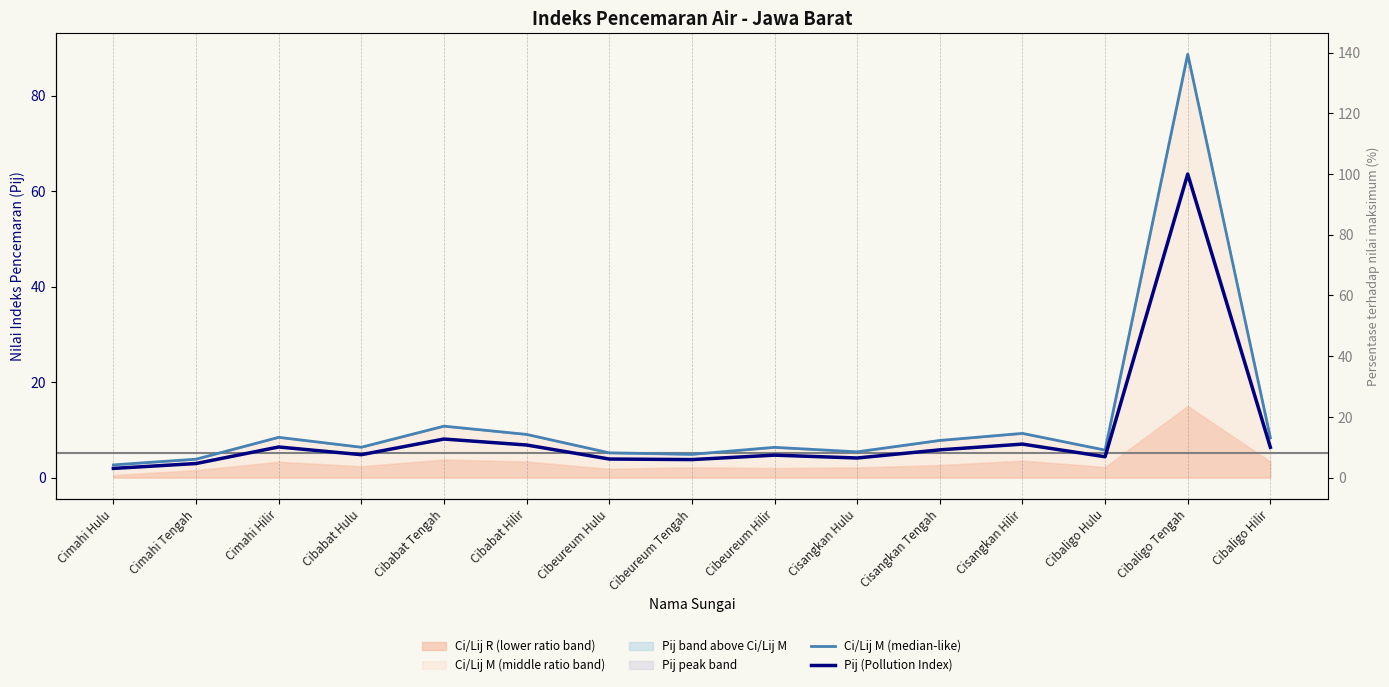

At which category is the sum across all series the highest?

Cibaligo Tengah